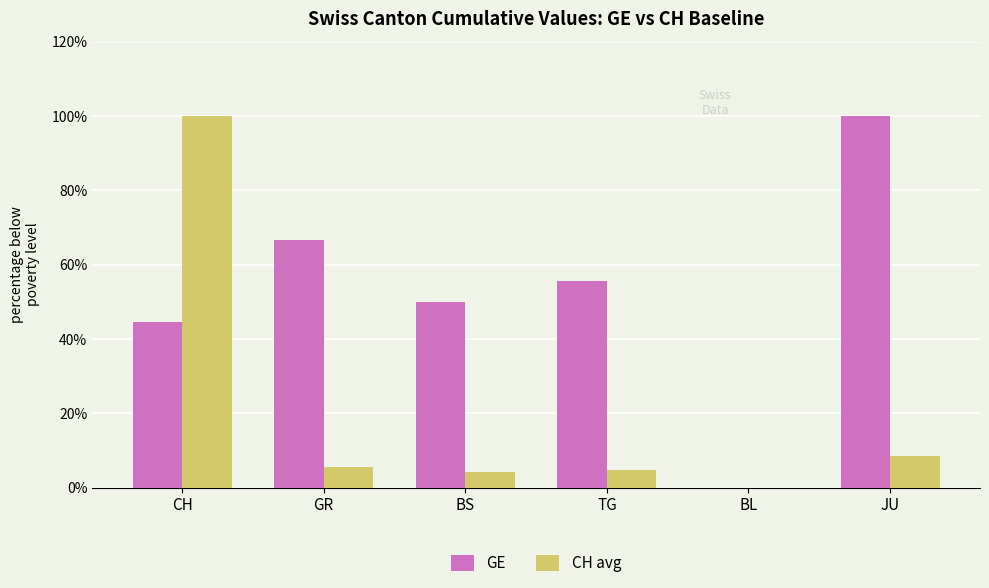

What is the difference between the CH avg values at TG and BS?

0.5